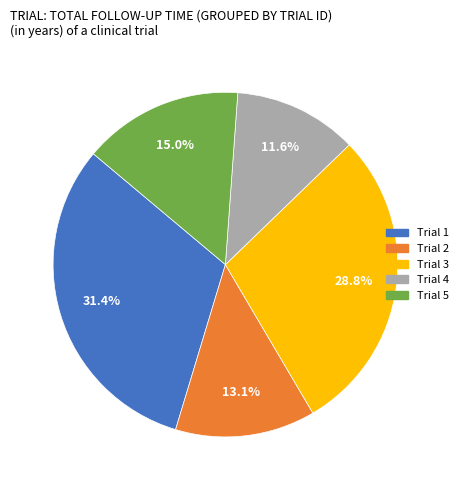

How many segments does this pie chart have?

5